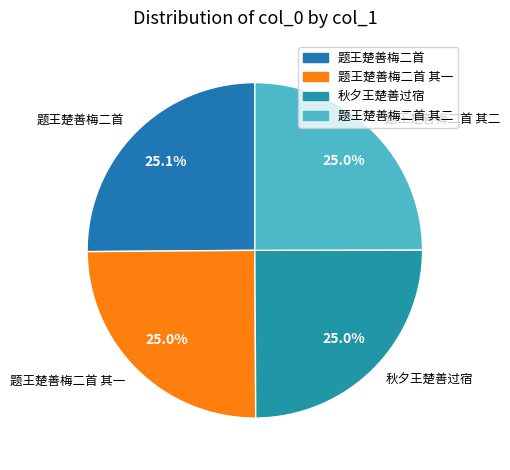

What percentage is NOT represented by 秋夕王楚善过宿?

75.0%